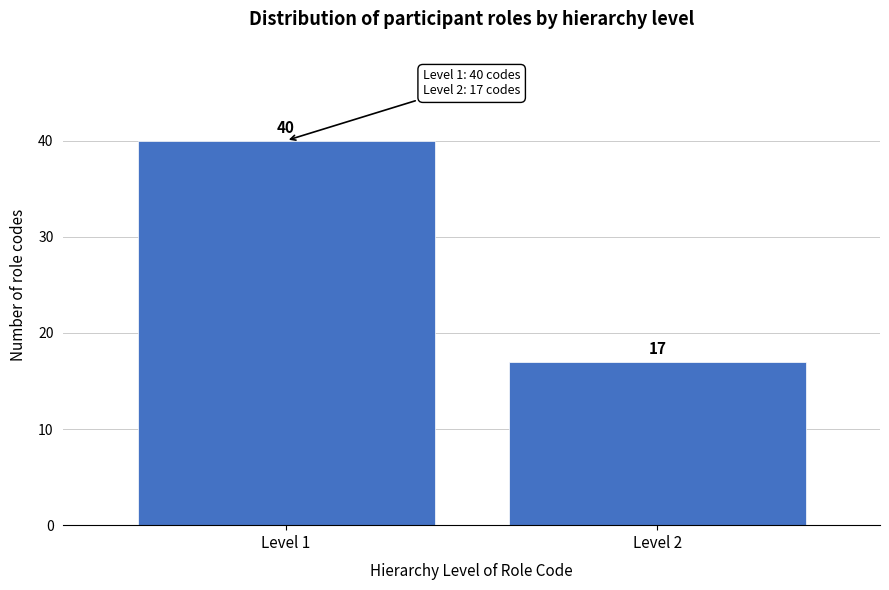

Reading left to right, transcribe all the data shown in this chart.

Level 1=40	Level 2=17